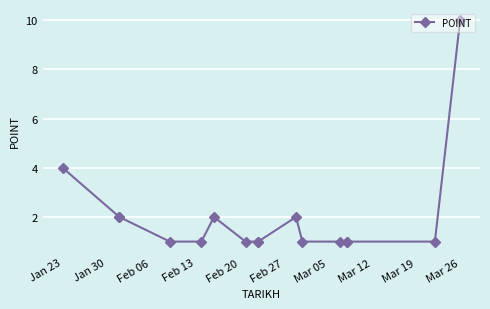

Is it true that the value at 14 is 0?

False